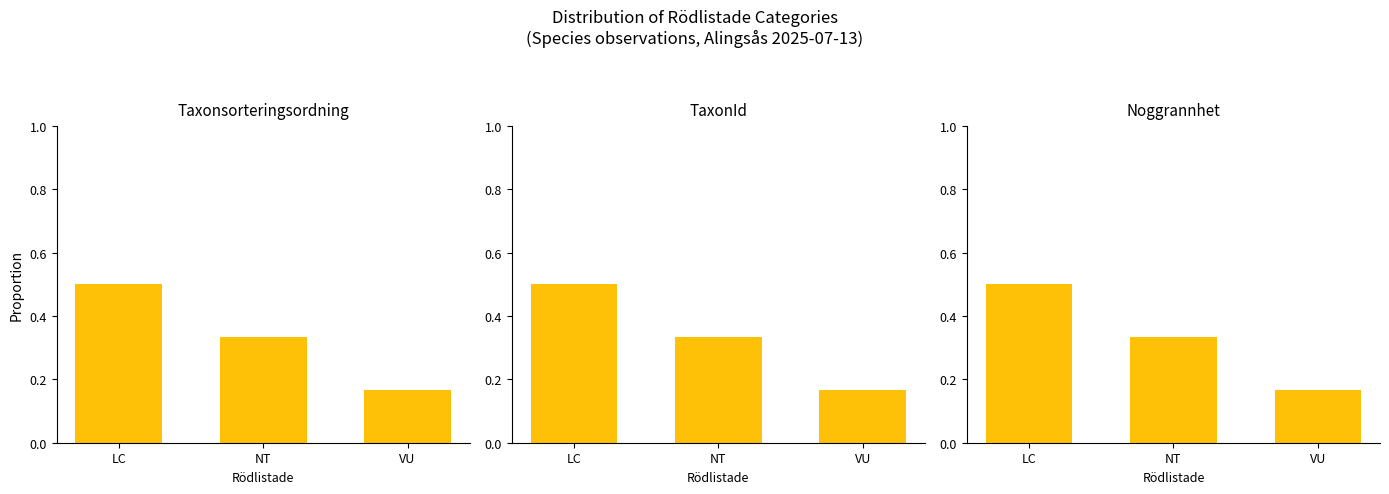

What is the difference between the Taxonsorteringsordning values at NT and VU?

0.2